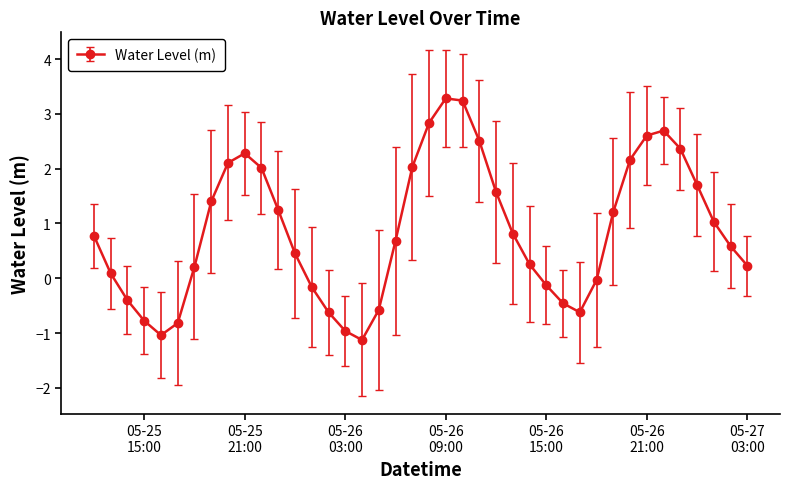

What is the value of the 35th point from the left?

2.7